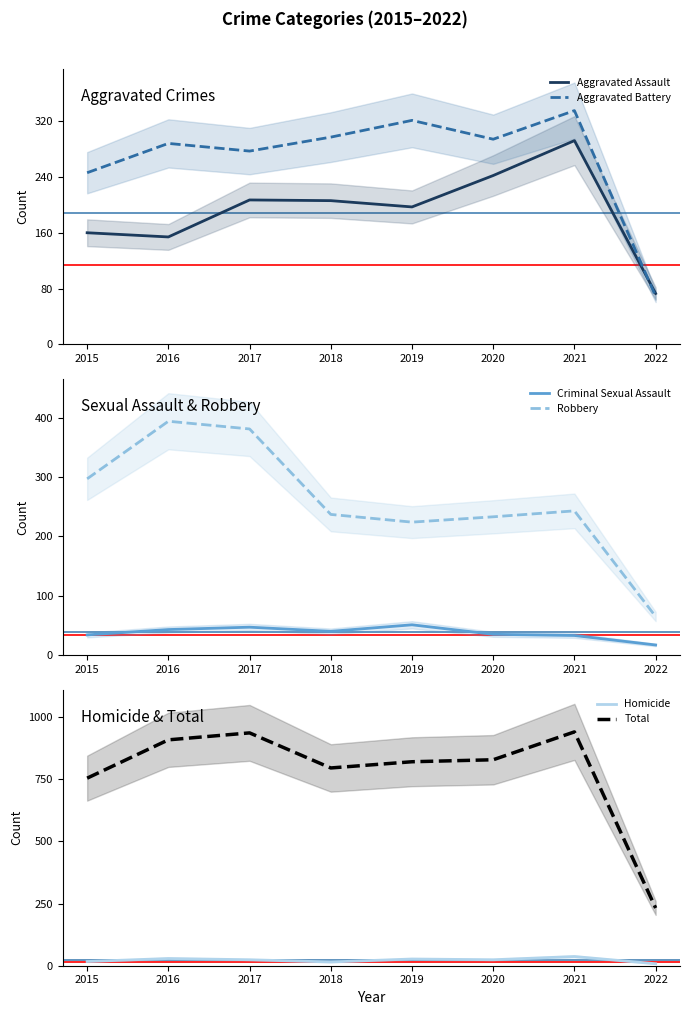

Rank the series at 2018 from highest to lowest value.

Total, Aggravated Battery, Robbery, Aggravated Assault, Criminal Sexual Assault, Homicide